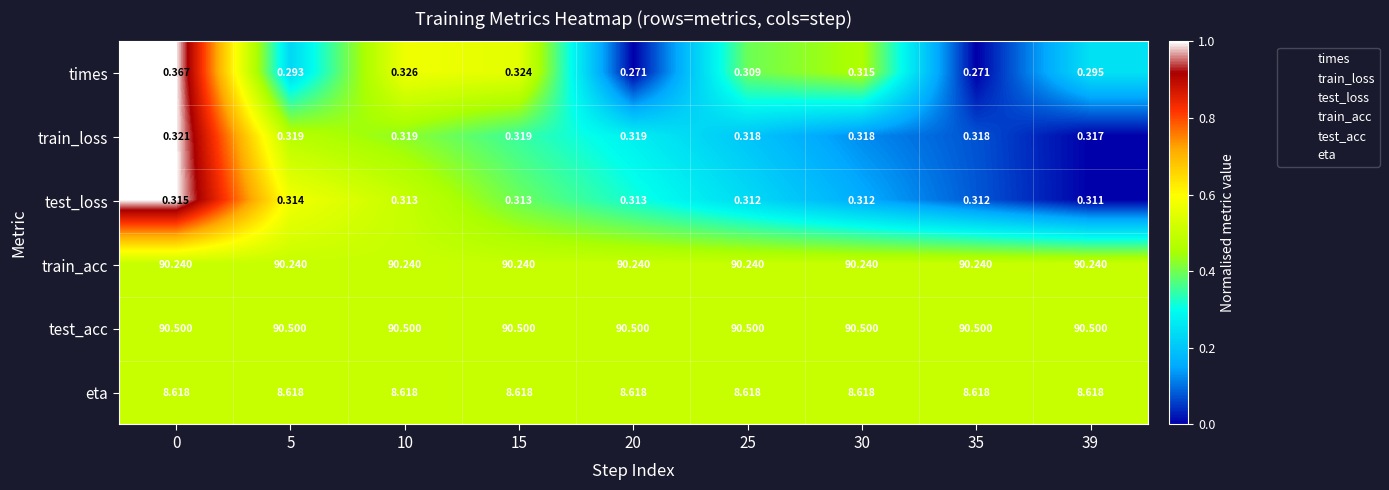

Is the value of train_acc at 15 greater than the value of times at 5?

Yes